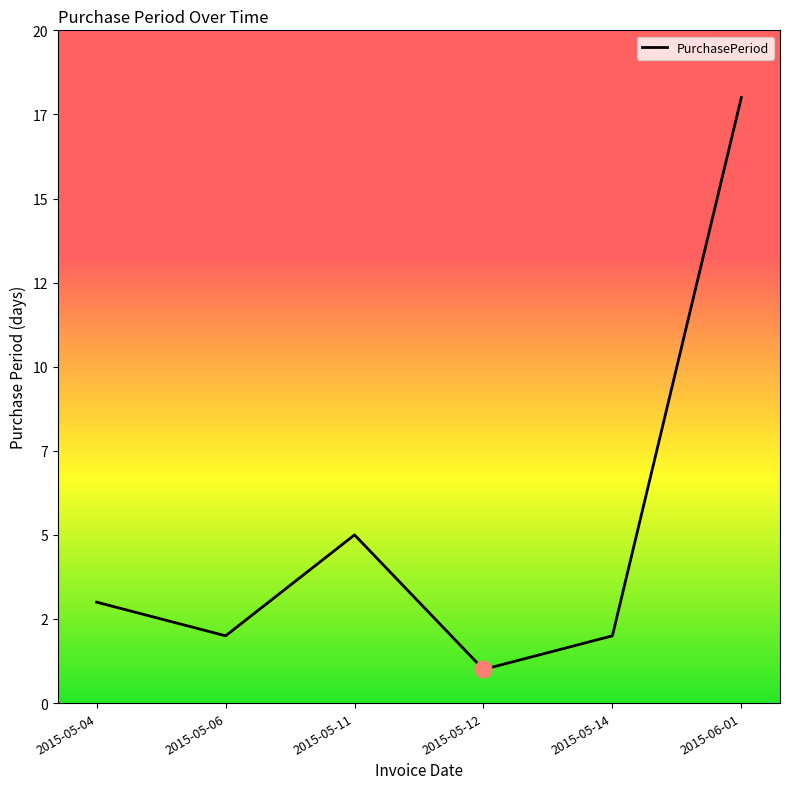

Reading left to right, what are all the values shown in this chart?

2015-05-04=3	2015-05-06=2	2015-05-11=5	2015-05-12=1	2015-05-14=2	2015-06-01=18